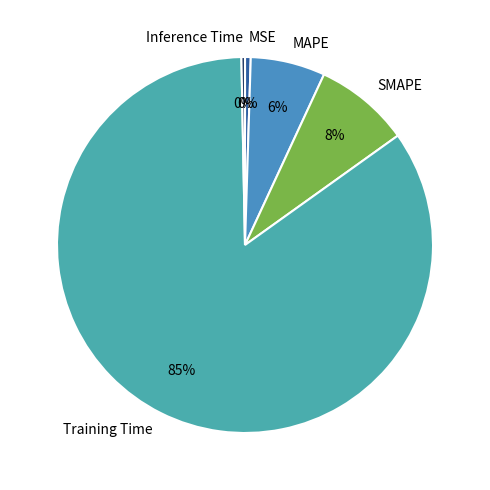

True or false: Training Time accounts for 98% of the total.

False